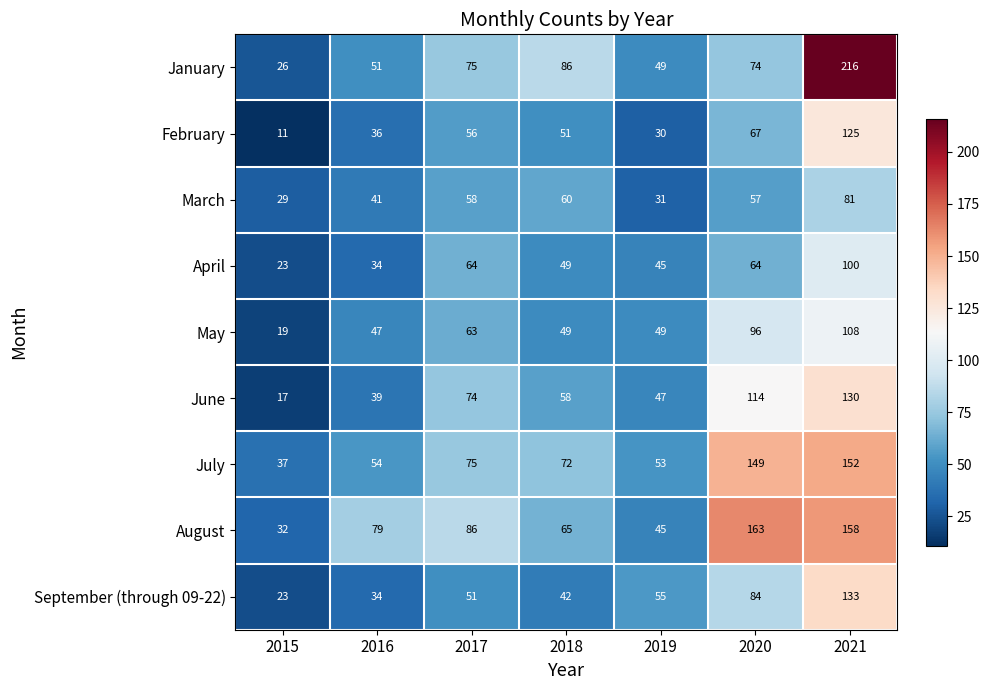

Between 2019 and 2021, which series saw the biggest shift?

January